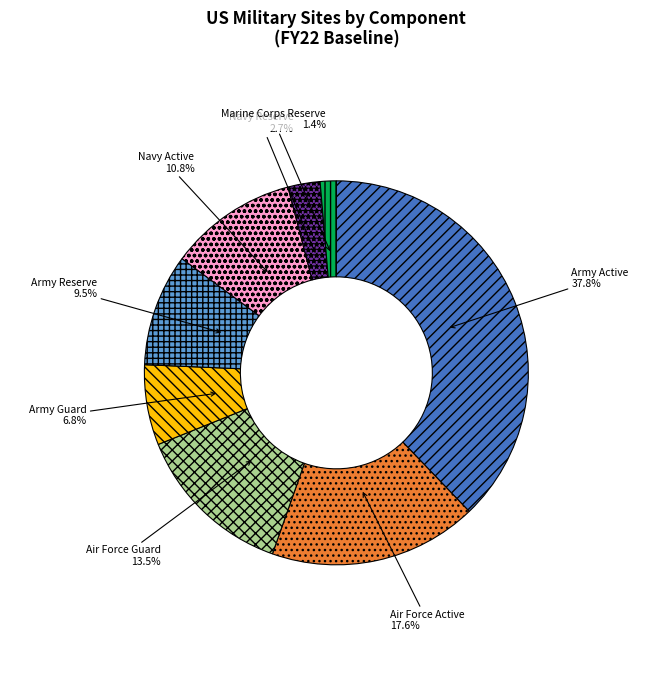

To the nearest percent, what percentage of the pie is Marine Corps Reserve?

1%